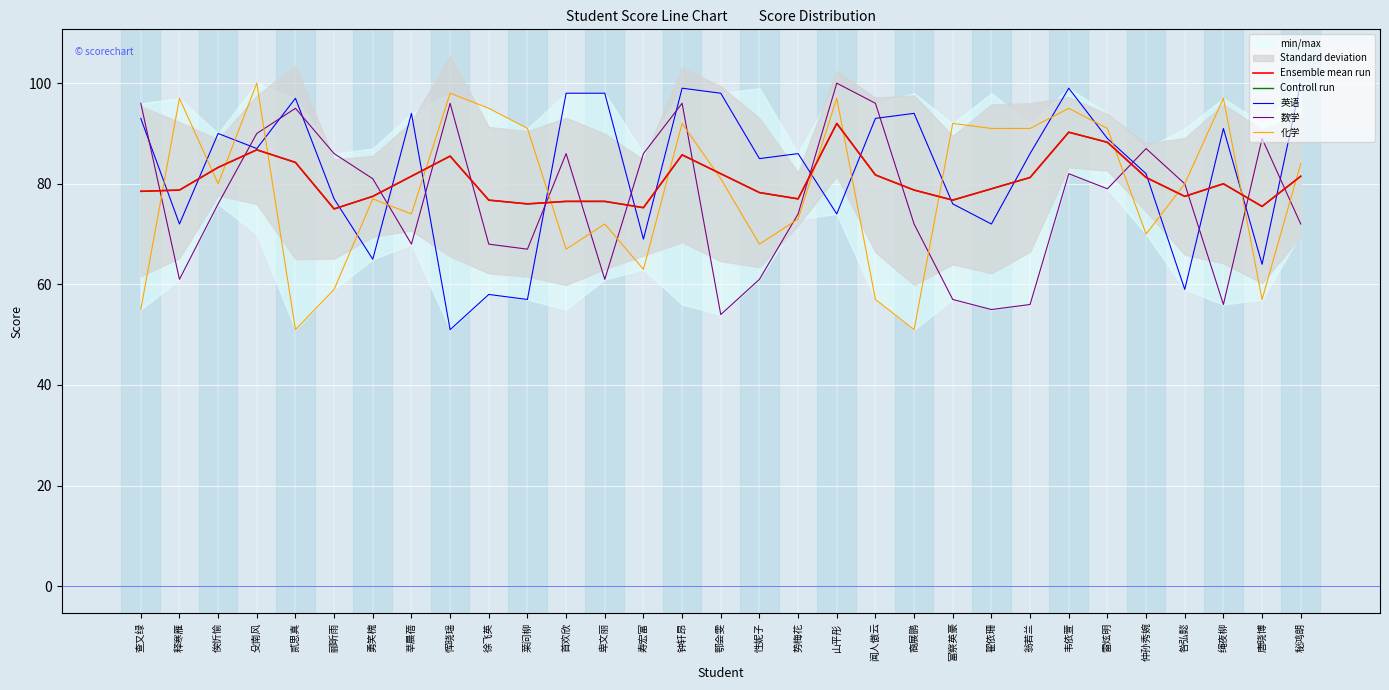

At how many categories does at least one series exceed 96?

12